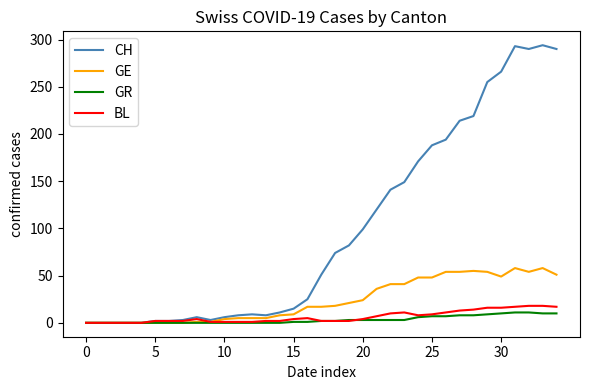

Which series has the widest spread of values?

CH